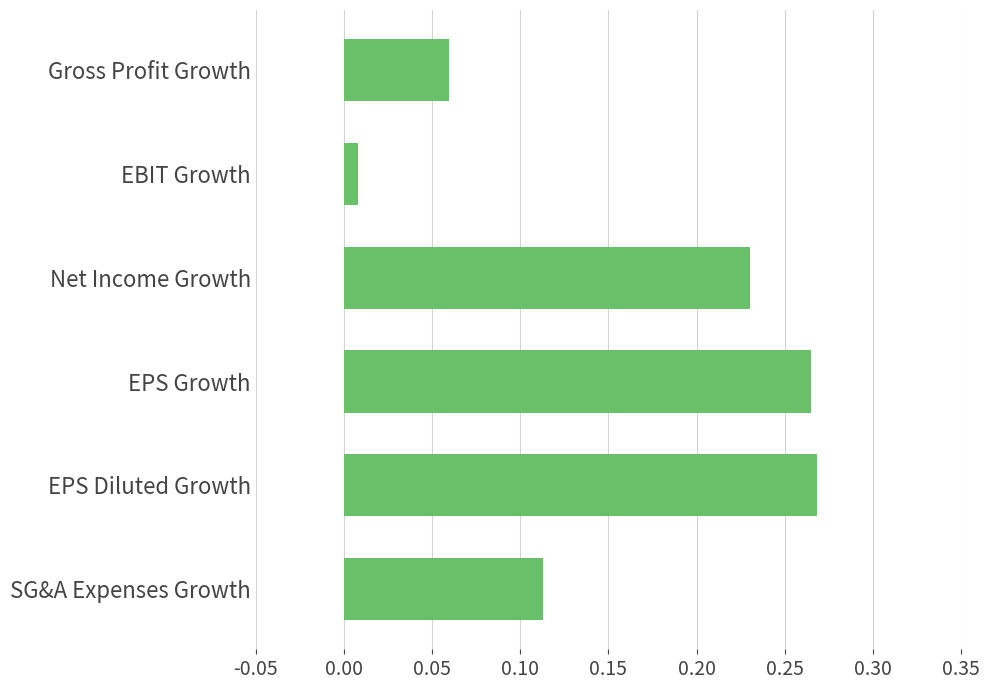

What is the sum of all values?

0.9